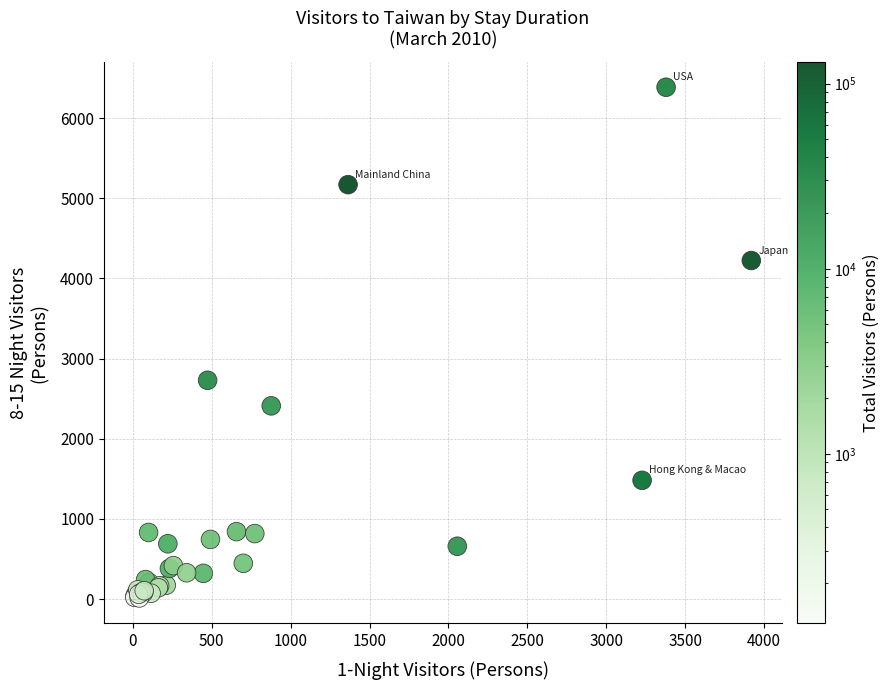

What Y value in the scatter plot is closest to 3200?

2730